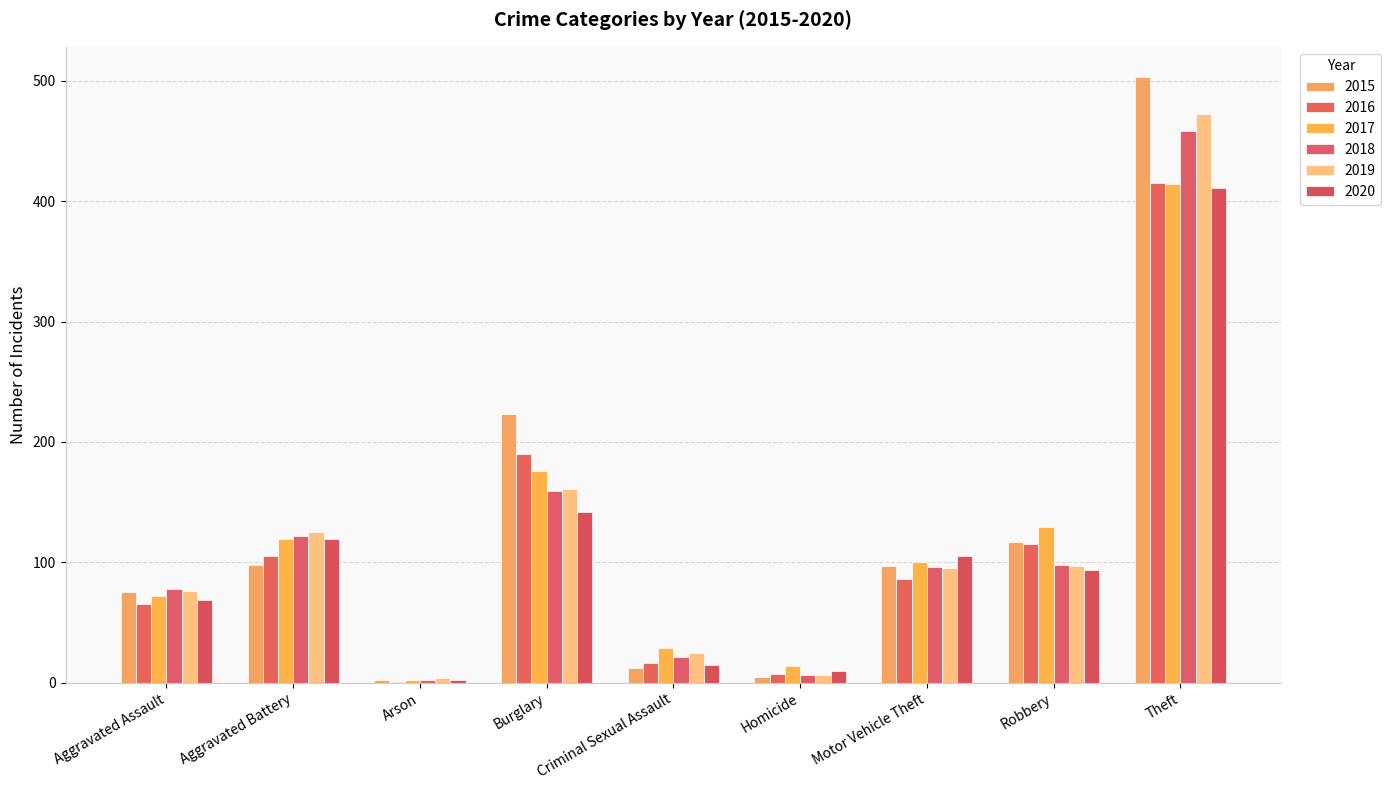

Reading left to right, transcribe all the data shown in this chart.

2015: 75	98	2	223	12	5	97	117	503
2016: 65	105	1	190	16	7	86	115	415
2017: 72	119	2	176	29	14	100	129	414
2018: 78	122	2	159	21	6	96	98	458
2019: 76	125	4	161	25	6	95	97	472
2020: 69	119	2	142	15	10	105	94	411